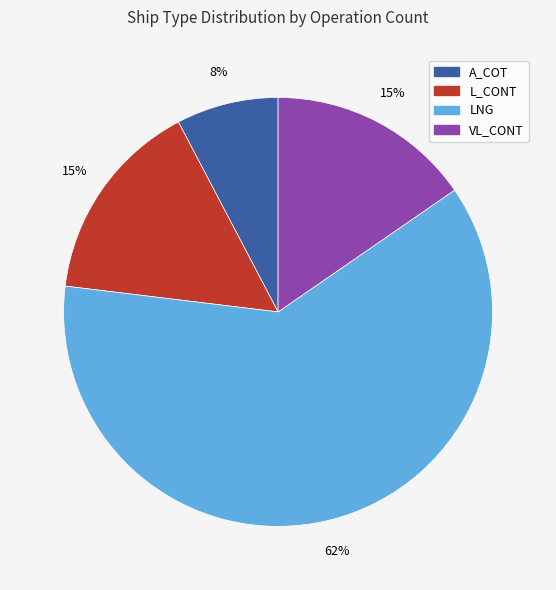

Do A_COT and LNG together represent more than half of the pie?

Yes